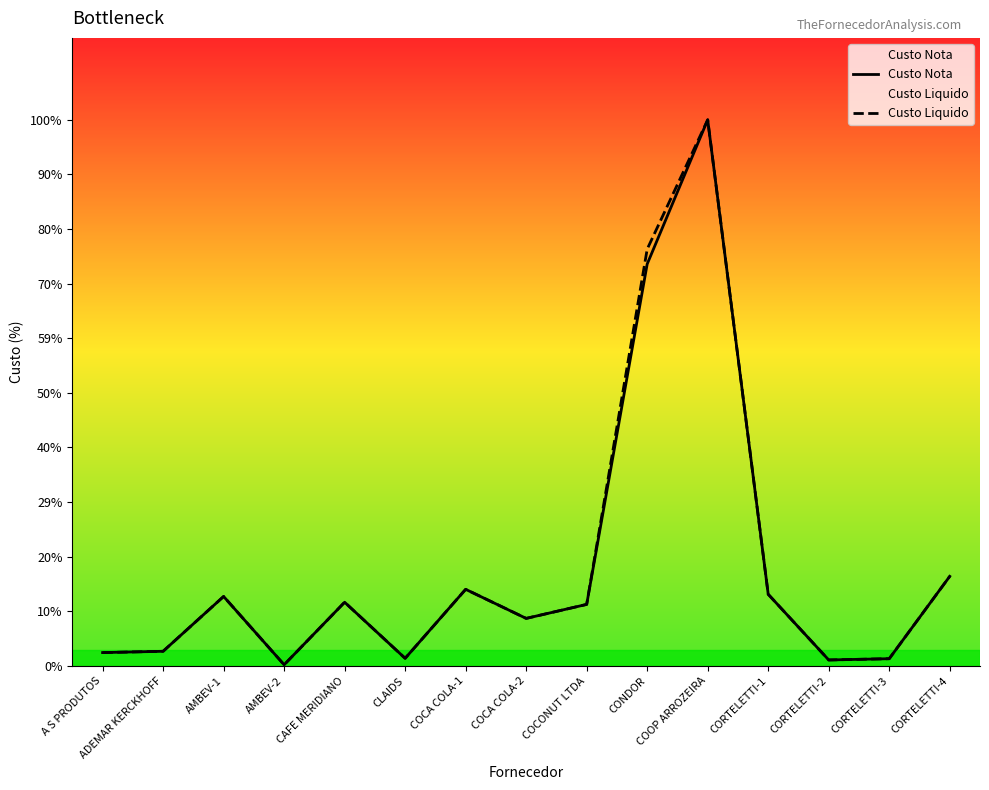

Reading right to left, extract all data points from this chart.

Custo Nota: CORTELETTI-4=2841.0	CORTELETTI-3=230.0	CORTELETTI-2=190.0	CORTELETTI-1=2271.5	COOP ARROZEIRA=17311.0	CONDOR=12739.0	COCONUT LTDA=1951.0	COCA COLA-2=1507.4	COCA COLA-1=2428.7	CLAIDS=241.9	CAFE MERIDIANO=2020.0	AMBEV-2=37.9	AMBEV-1=2202.7	ADEMAR KERCKHOFF=465.0	A S PRODUTOS=423.4
Custo Liquido: CORTELETTI-4=2841.0	CORTELETTI-3=230.0	CORTELETTI-2=190.0	CORTELETTI-1=2271.5	COOP ARROZEIRA=17311.0	CONDOR=13211.4	COCONUT LTDA=1951.0	COCA COLA-2=1507.4	COCA COLA-1=2428.7	CLAIDS=241.9	CAFE MERIDIANO=2020.0	AMBEV-2=37.9	AMBEV-1=2202.7	ADEMAR KERCKHOFF=465.0	A S PRODUTOS=423.4